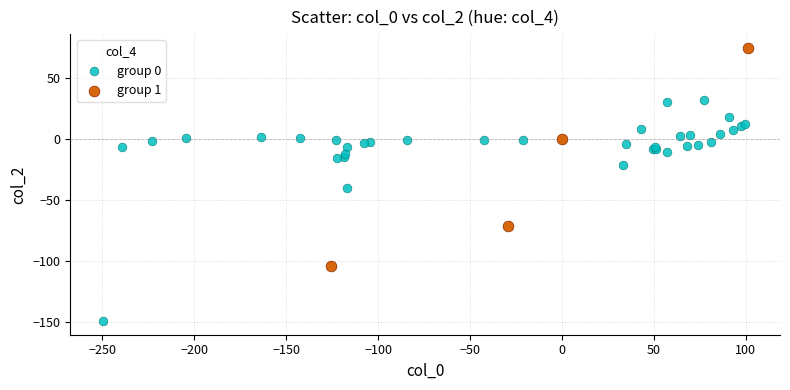

Which series contains the highest Y value?

group 1